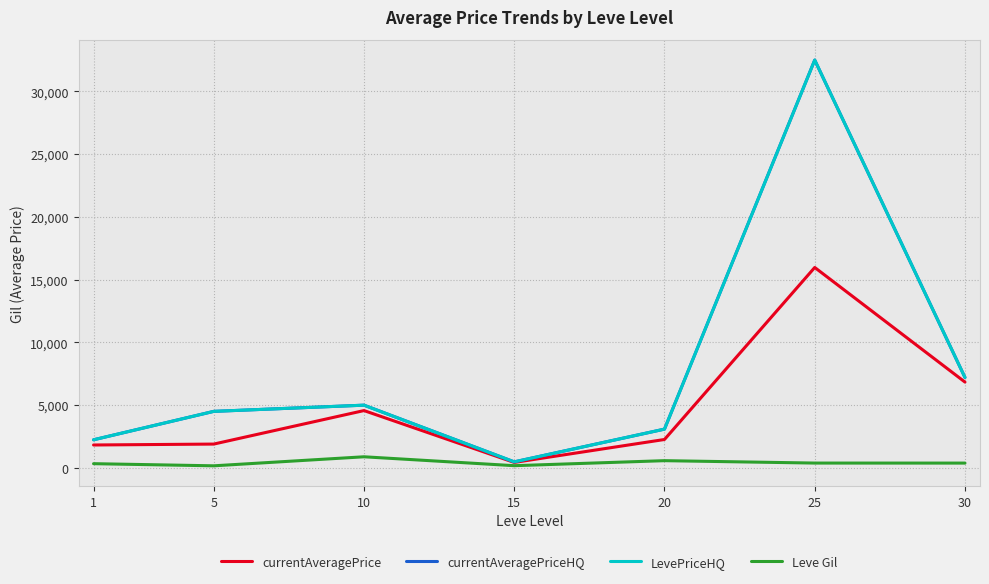

At which label does currentAveragePriceHQ first exceed 4500?

10